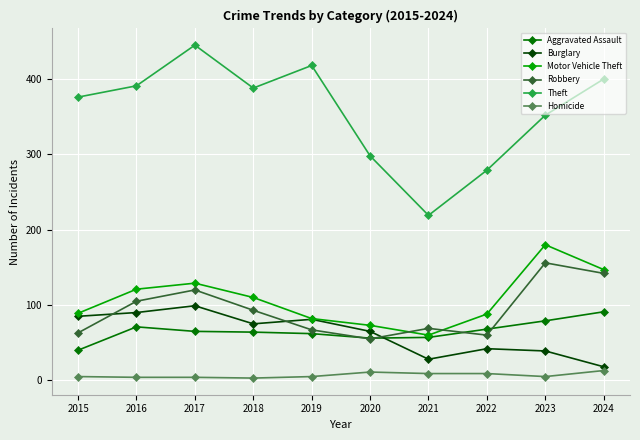

True or false: Aggravated Assault and Robbery intersect in this chart.

True